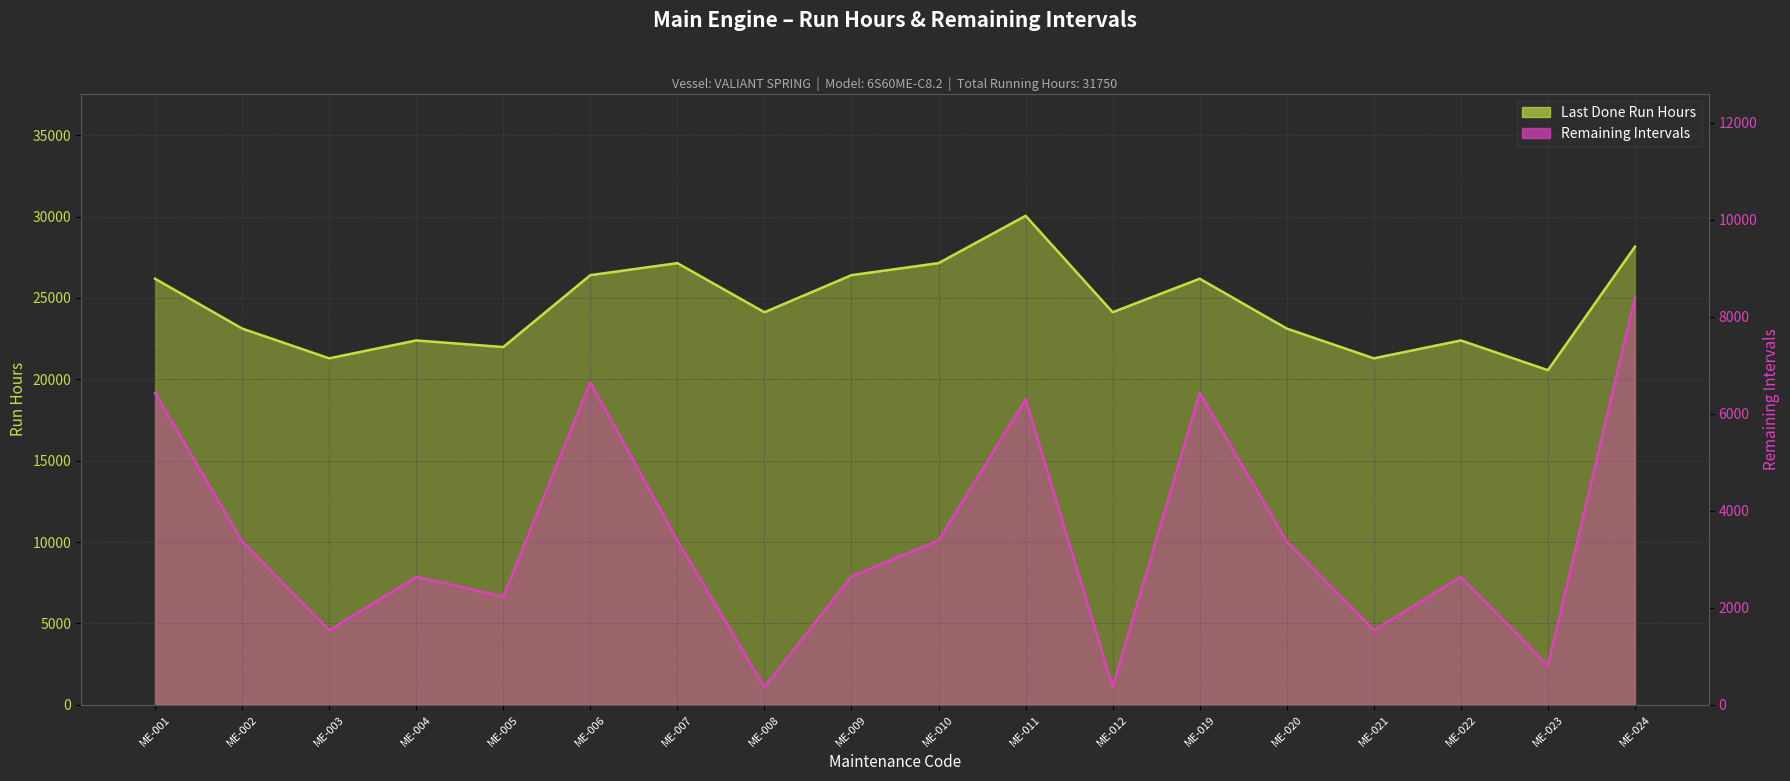

Is it true that Last Done Run Hours equals 22386 at ME-022?

True